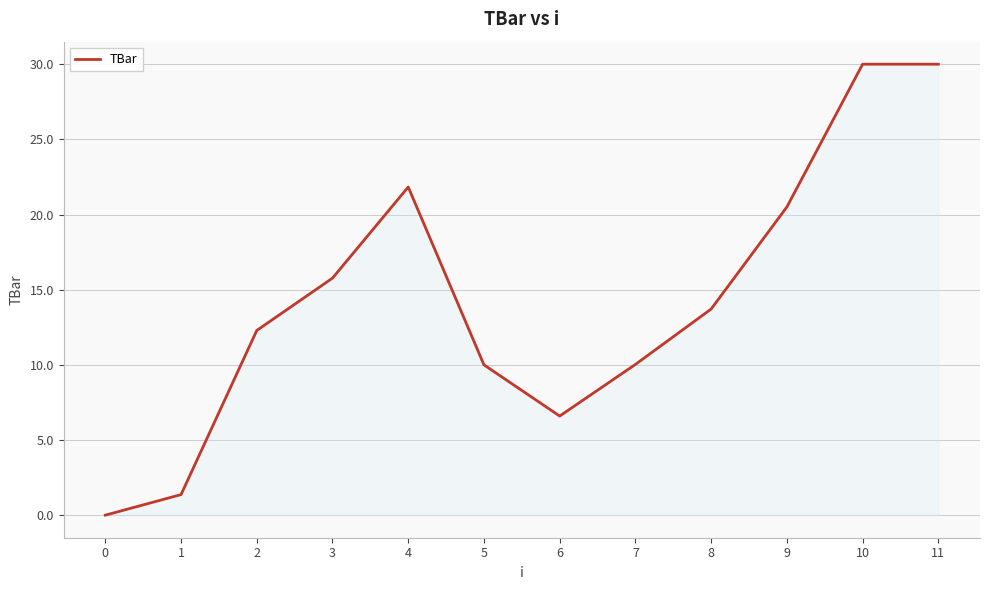

At which label does the data first exceed 13?

3